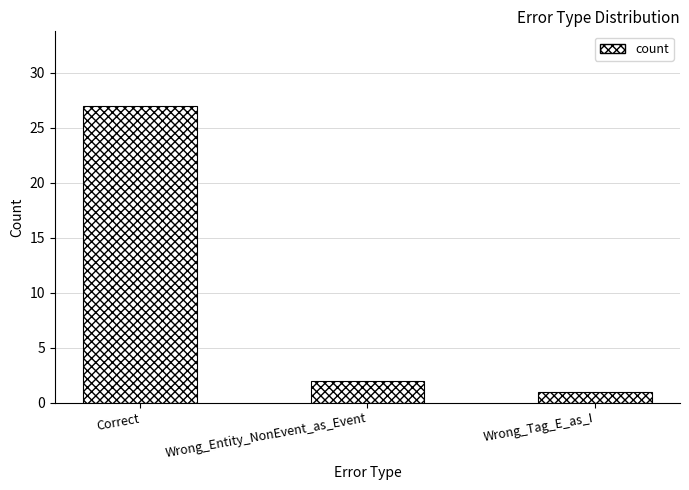

What position from the right is Wrong_Tag_E_as_I?

1